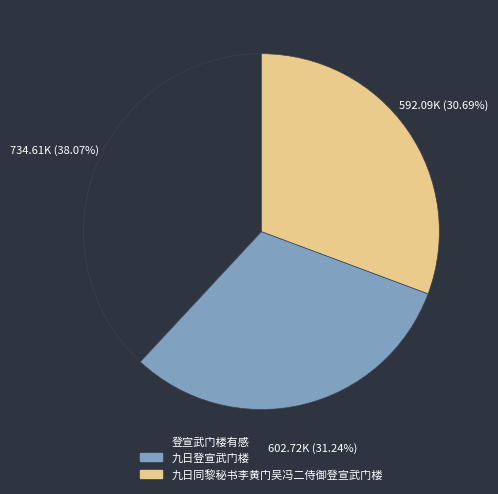

To the nearest percent, what is the difference between the largest and smallest slice percentages?

7%